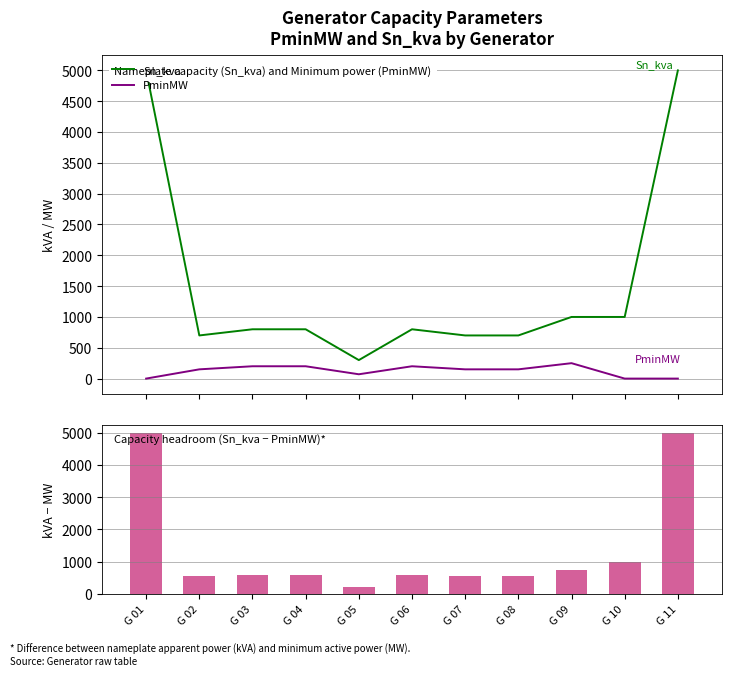

Does the chart contain any negative values?

No